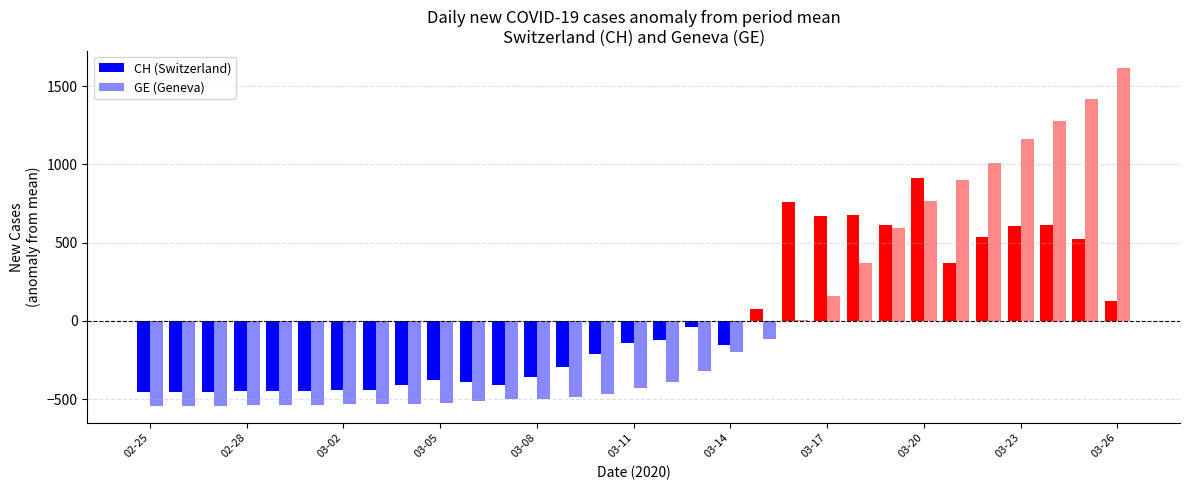

What is the maximum value for GE (Geneva)?

1617.0